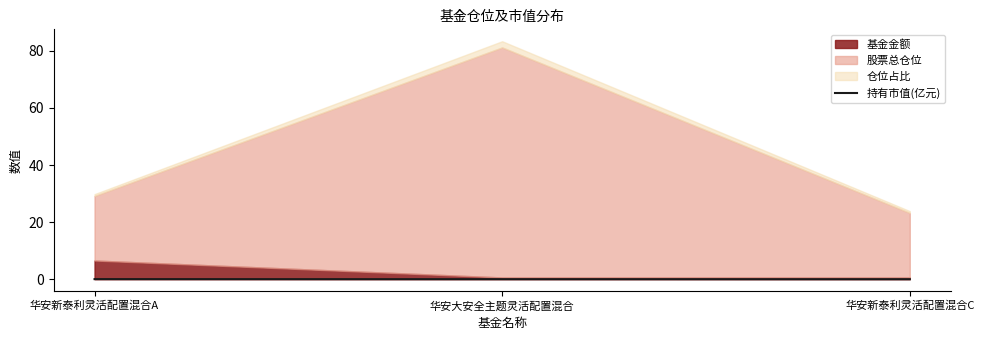

Count the values in the range 0 to 1.

3